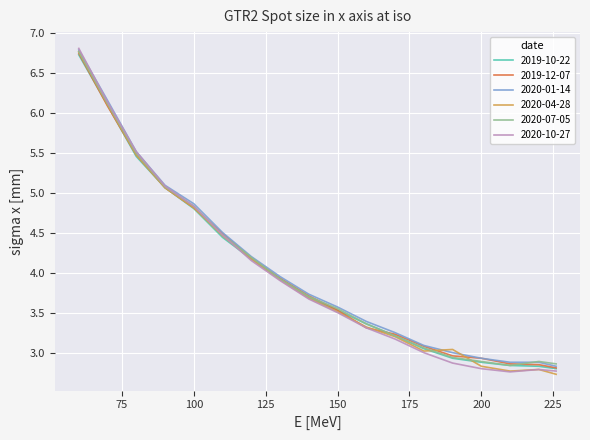

What is the minimum value for 2019-12-07?

2.8